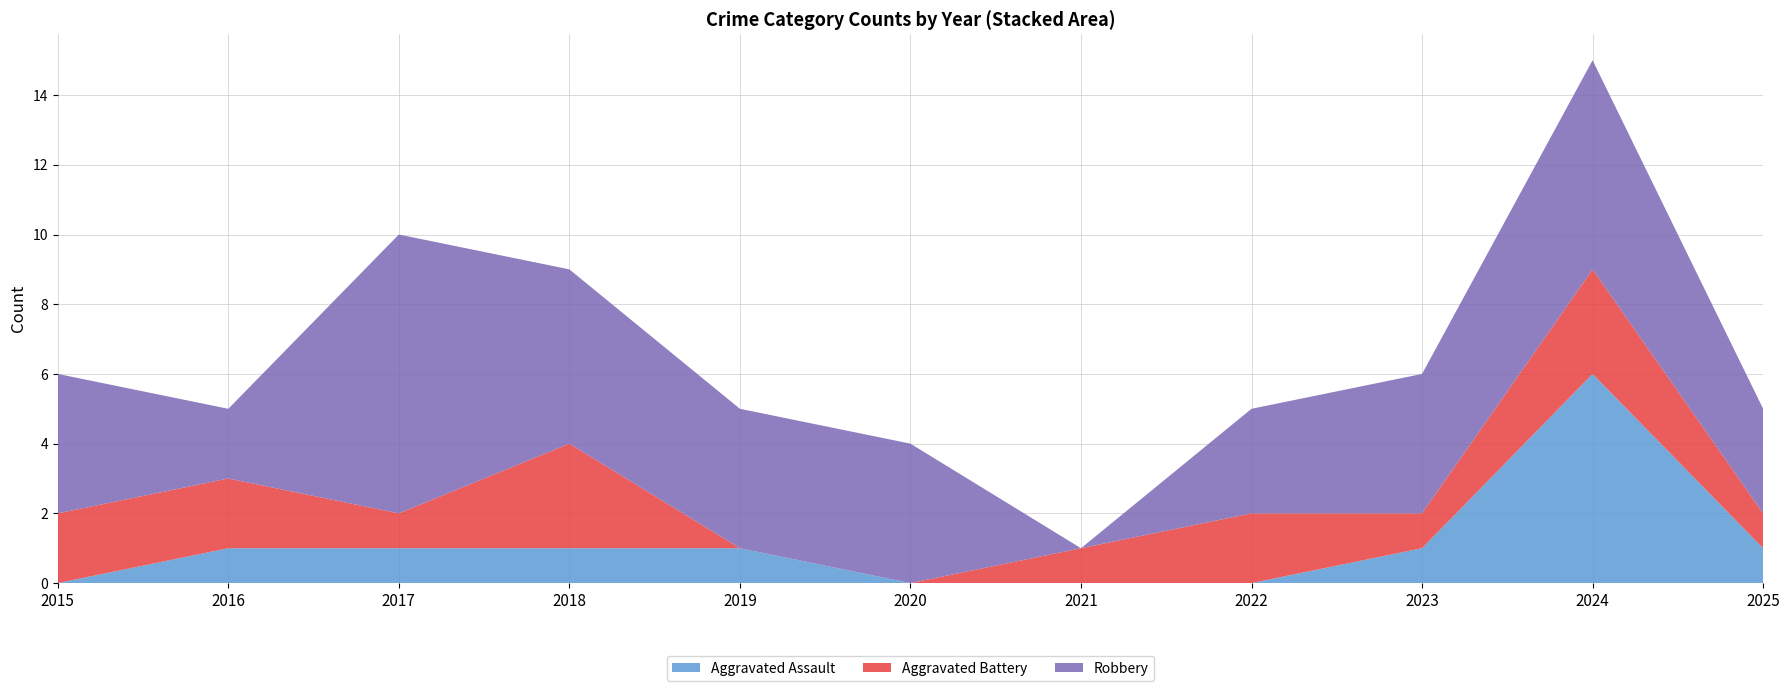

Reading left to right, transcribe all the data shown in this chart.

Aggravated Assault: 0	1	1	1	1	0	0	0	1	6	1
Aggravated Battery: 2	2	1	3	0	0	1	2	1	3	1
Robbery: 4	2	8	5	4	4	0	3	4	6	3